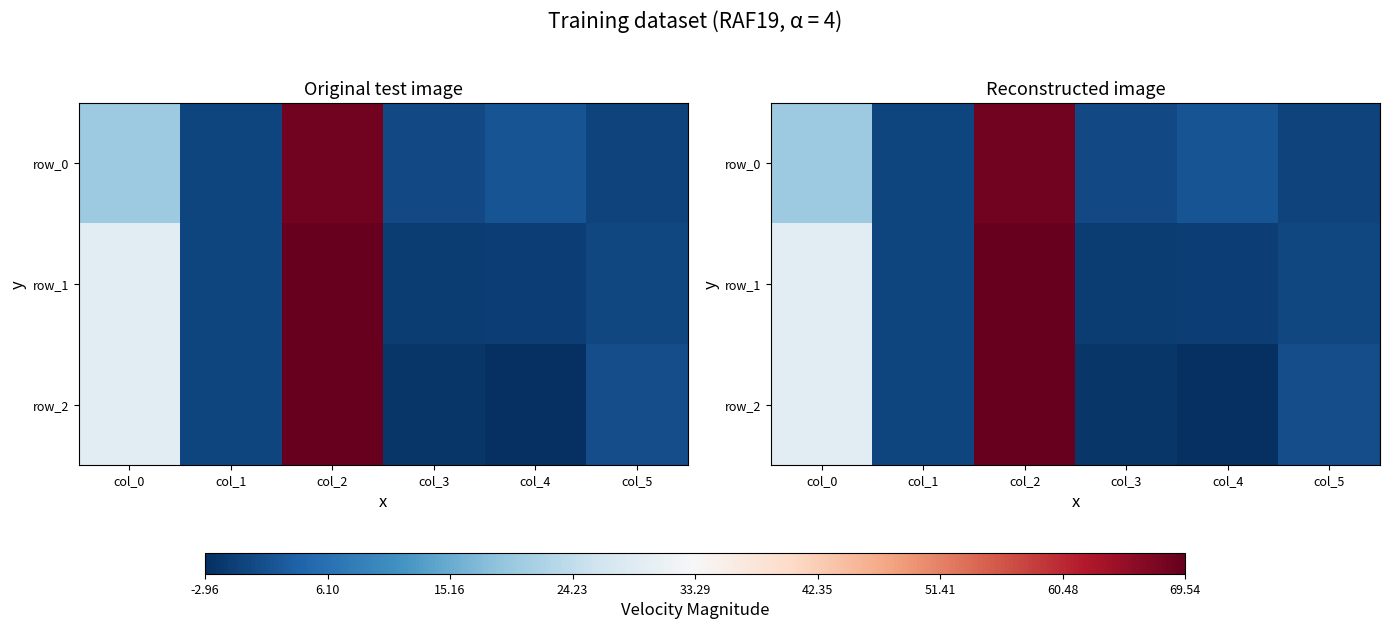

Where does the row_2 series first go above 1?

col_0